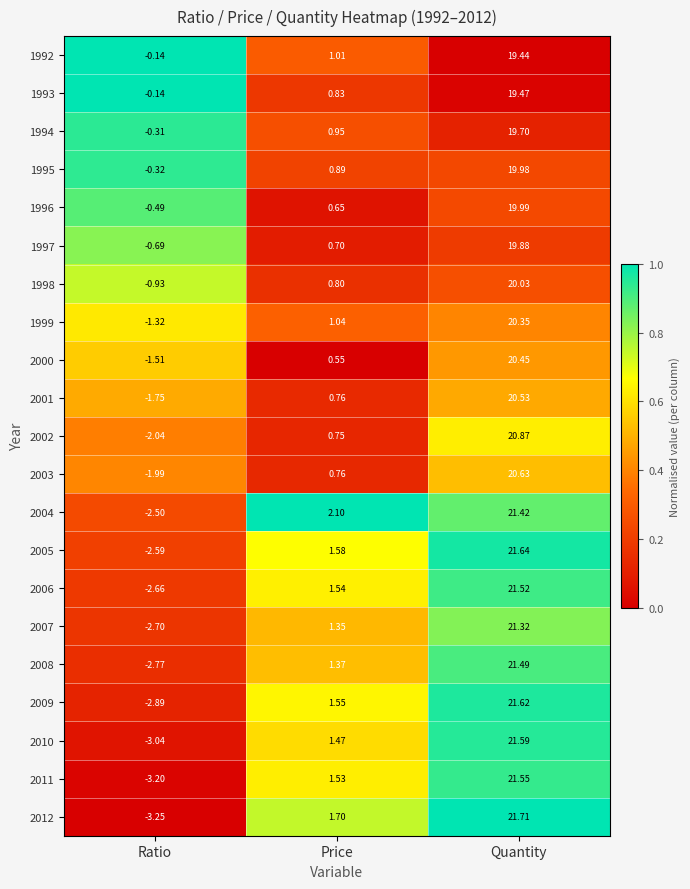

Which series has the widest spread of values?

2012